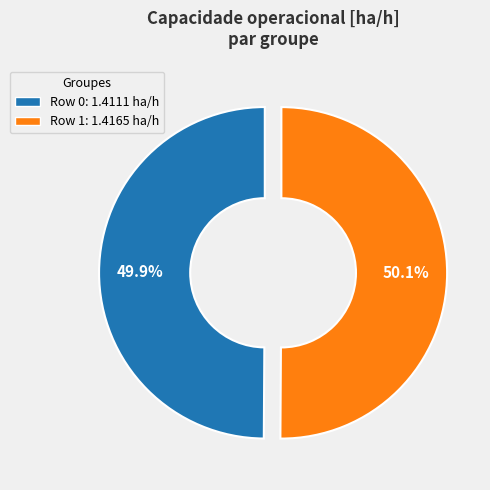

How much of the chart is everything except Row 1?

49.9%